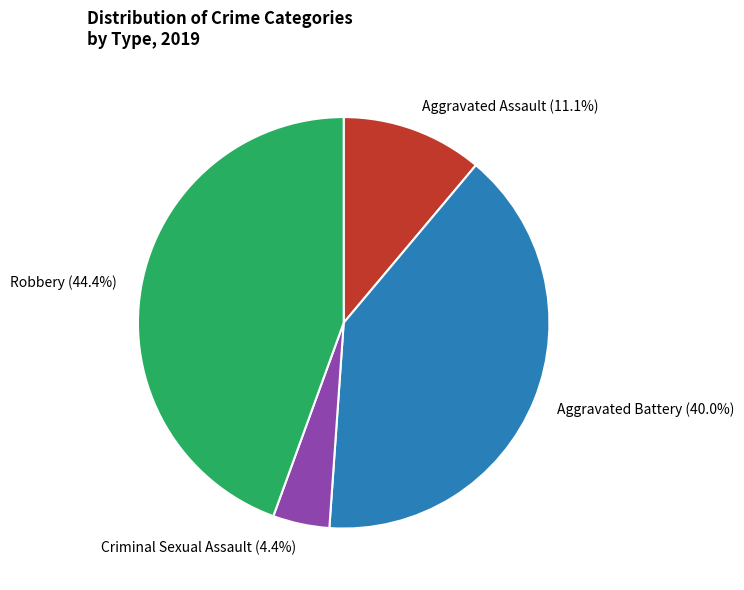

To the nearest percent, what is the difference between the Criminal Sexual Assault and Robbery slice percentages?

40%